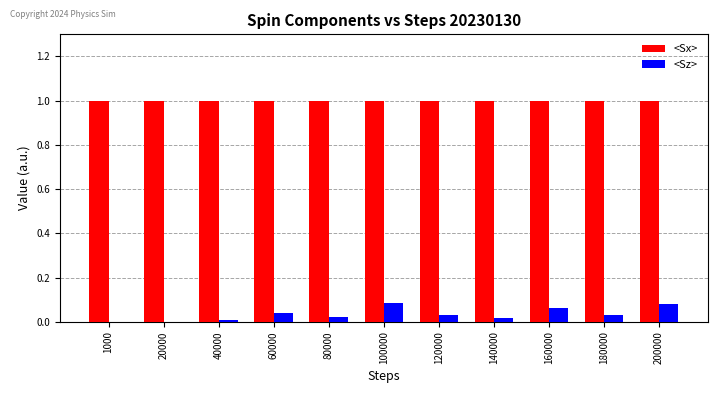

What is the maximum value for <Sx>?

1.0